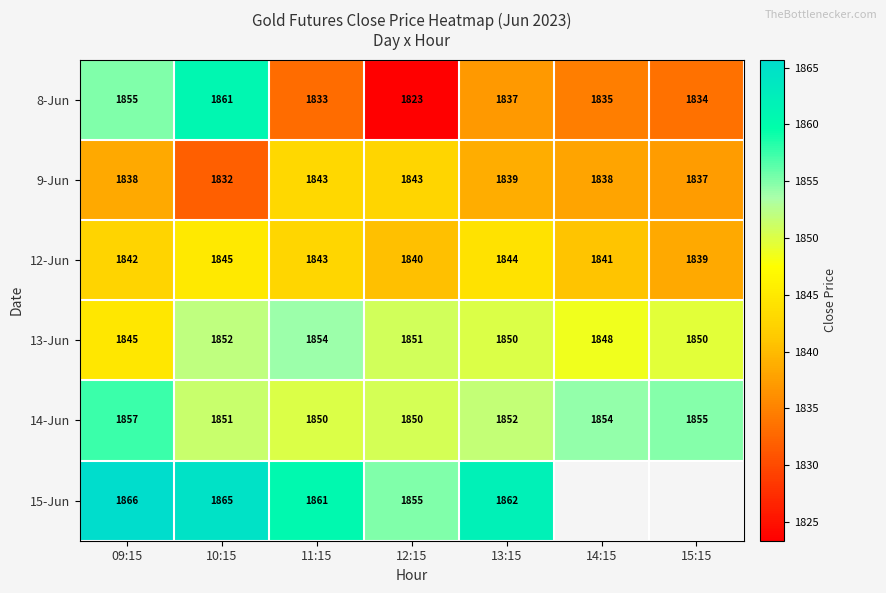

At which category is the sum across all series the highest?

10:15